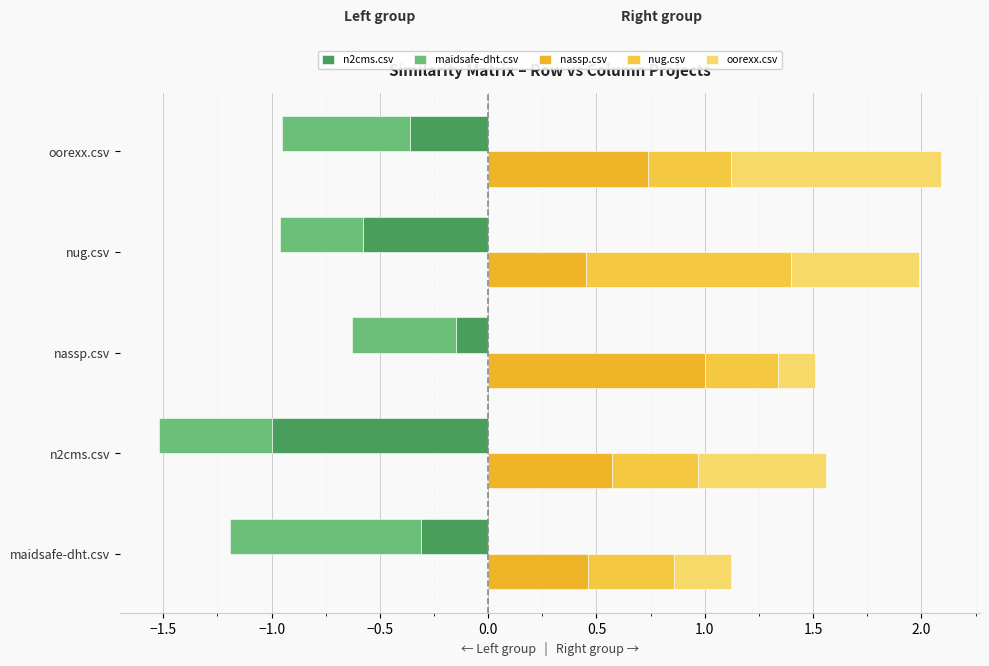

The maidsafe-dht.csv series shows -0.3 at maidsafe-dht.csv. True or false?

False